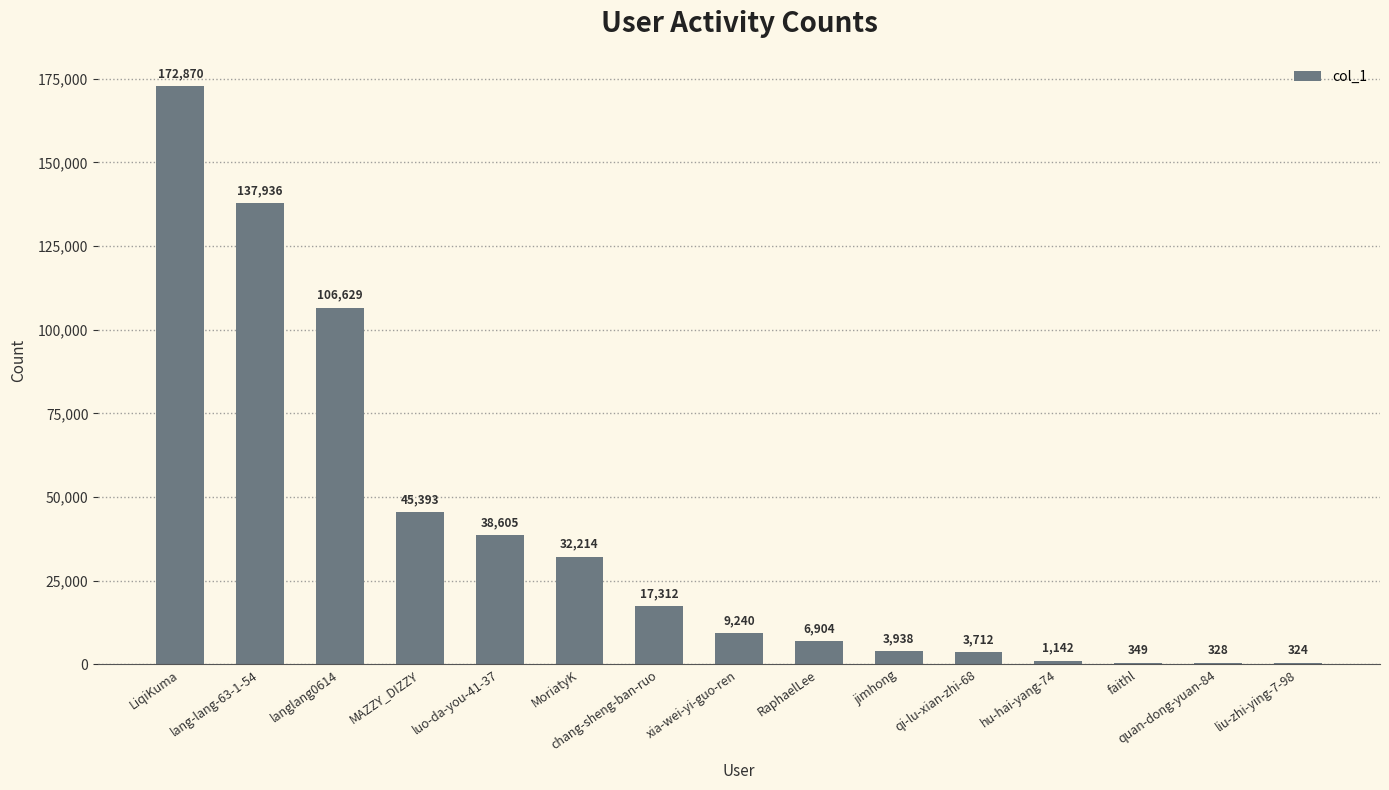

Are the bars horizontal?

No